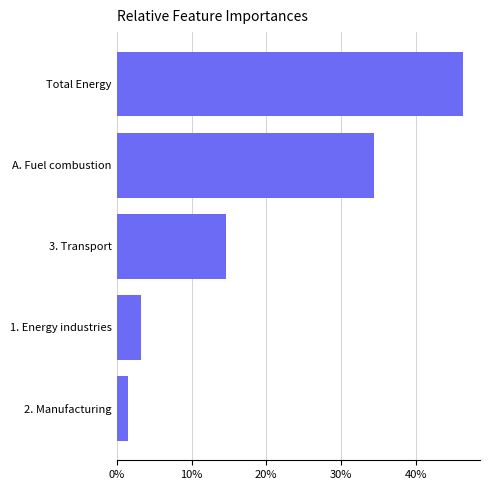

Between Total Energy and 3. Transport, which is larger?

Total Energy